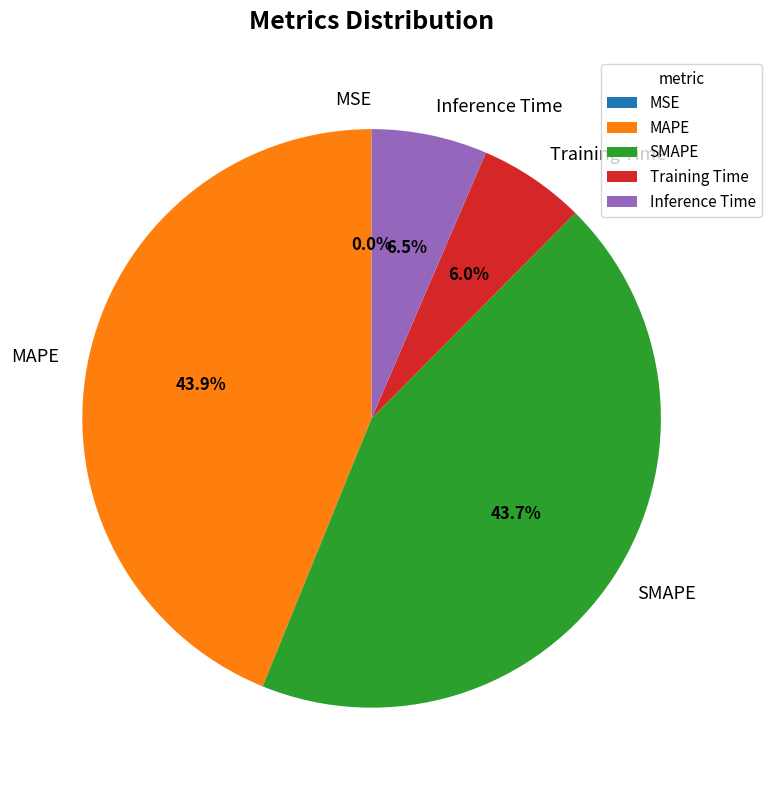

To the nearest percent, what is the difference between the largest and smallest slice percentages?

44%